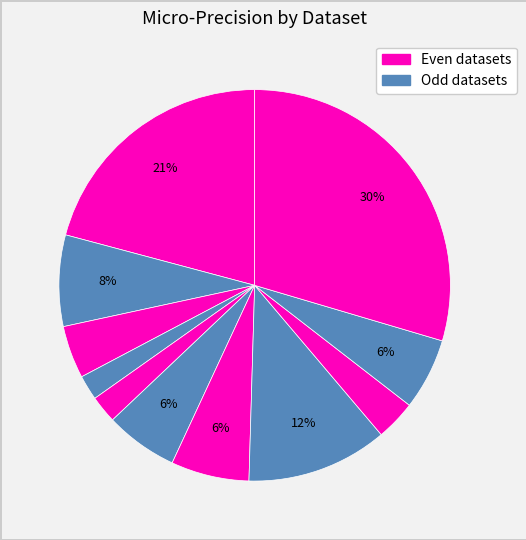

How many segments does this pie chart have?

11